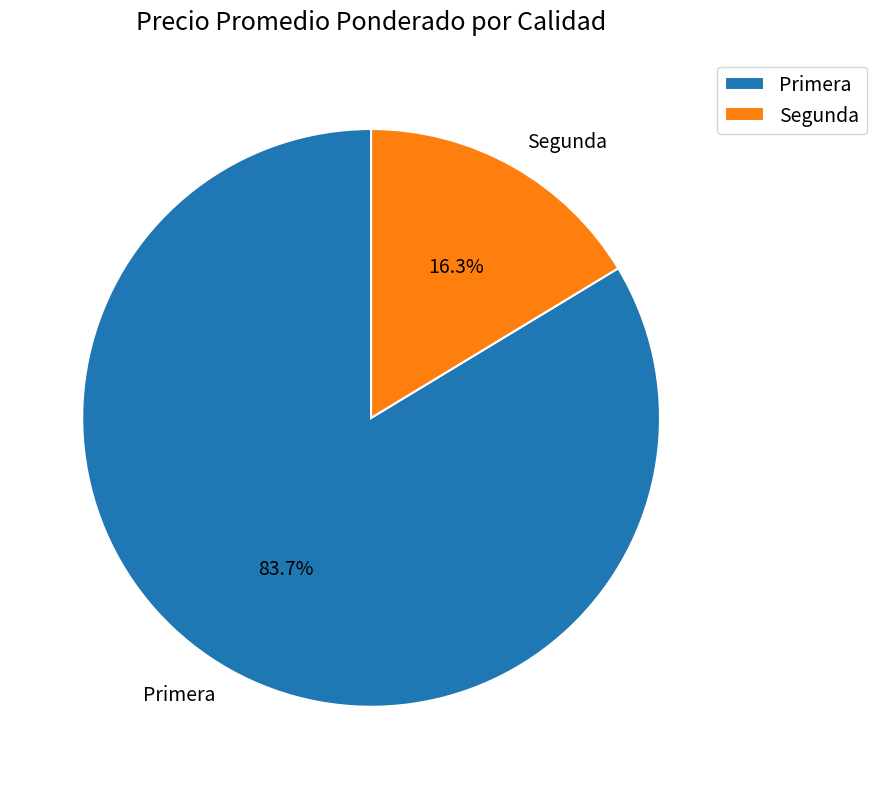

Is there any slice that represents more than half of the pie?

Yes